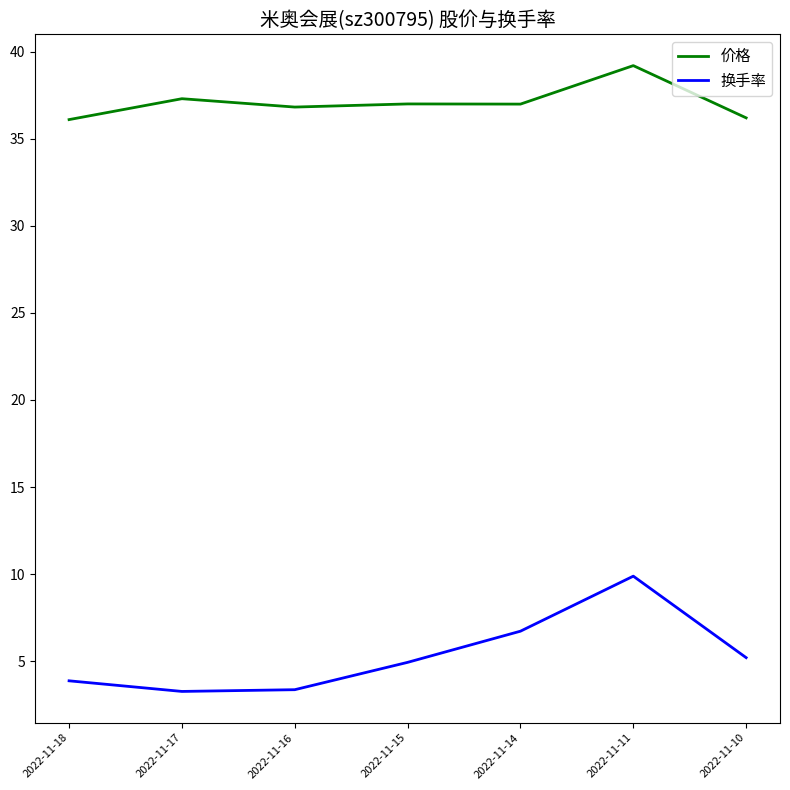

True or false: 换手率 and 价格 intersect in this chart.

False